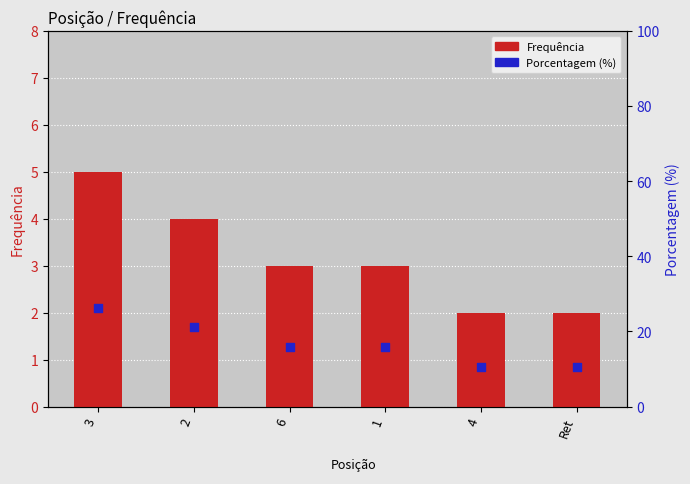

Which series has the largest Y range (max minus min)?

Porcentagem (%)